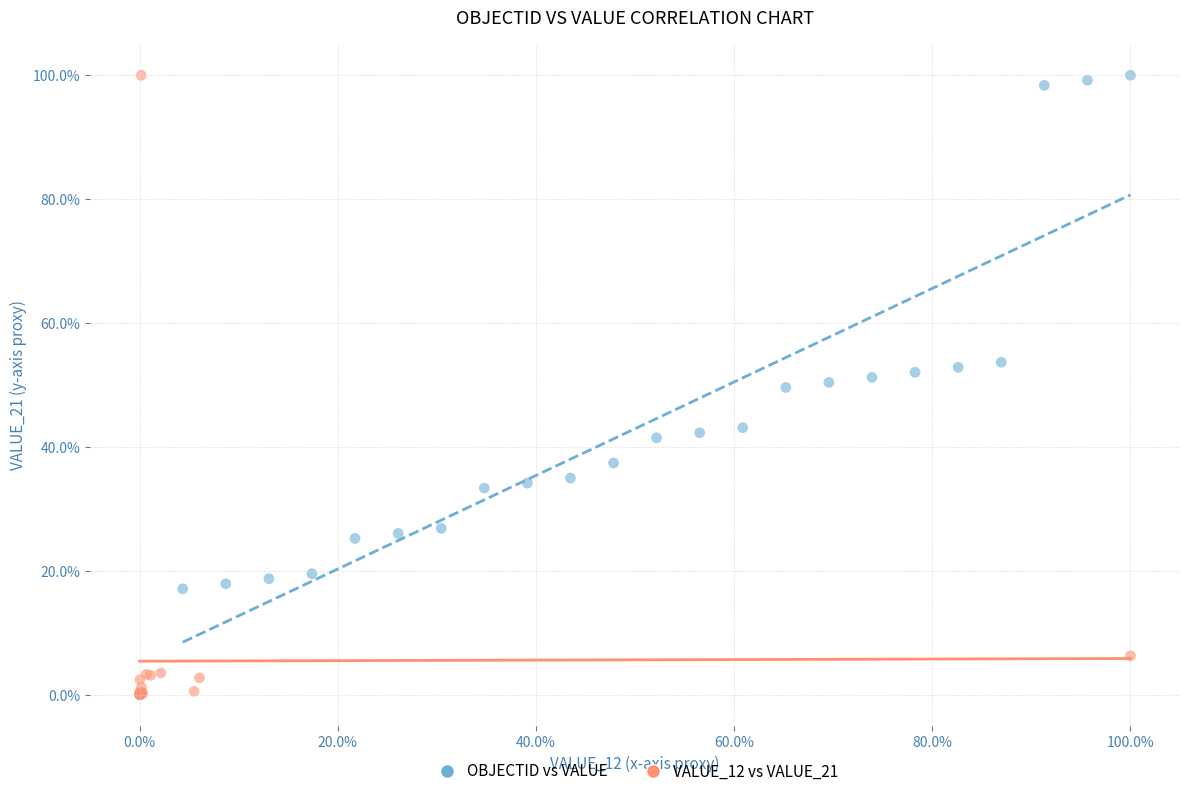

What are all the series names shown in the legend?

OBJECTID vs VALUE, VALUE_12 vs VALUE_21